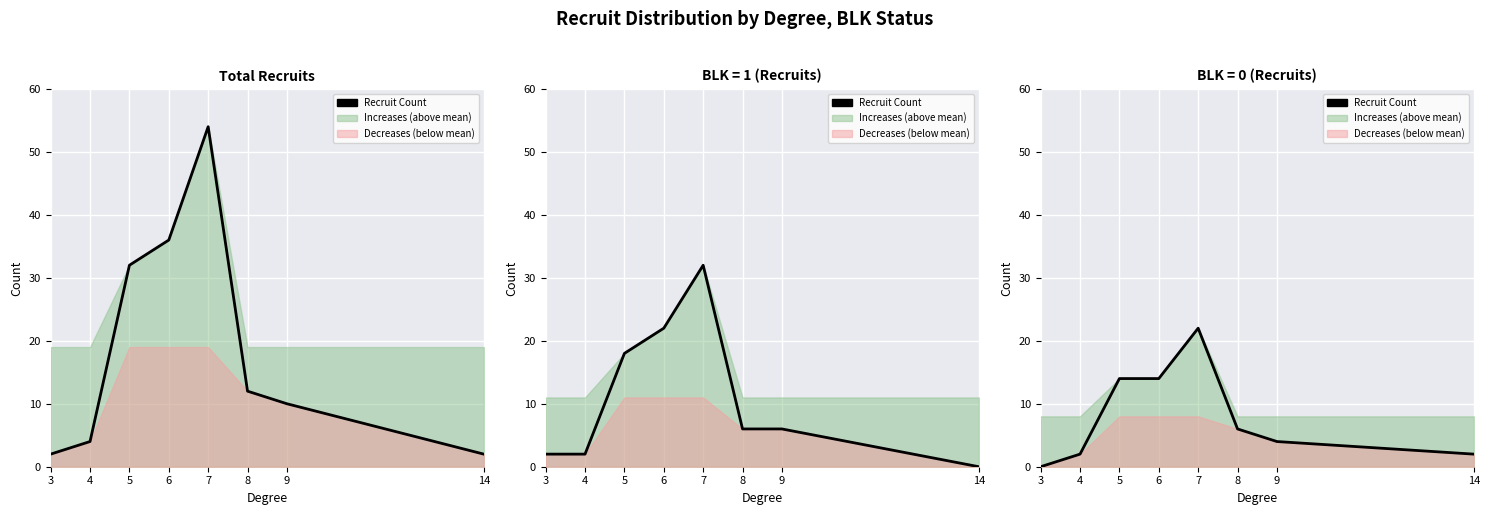

What is the difference between the values at 8 and 6?

8